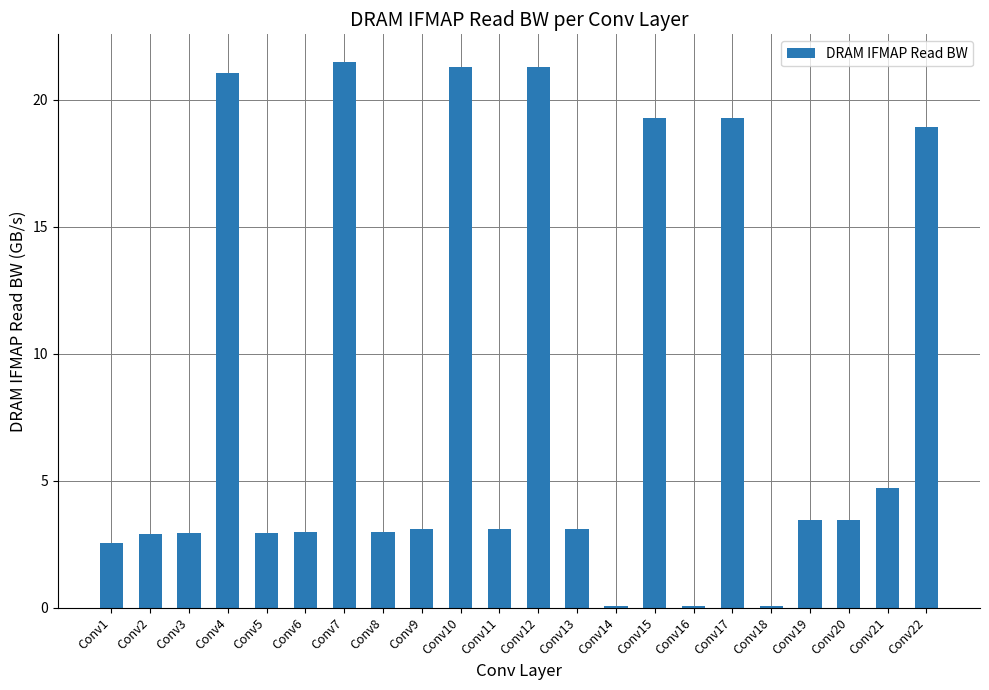

What is the change in value from Conv11 to Conv19?

+0.3